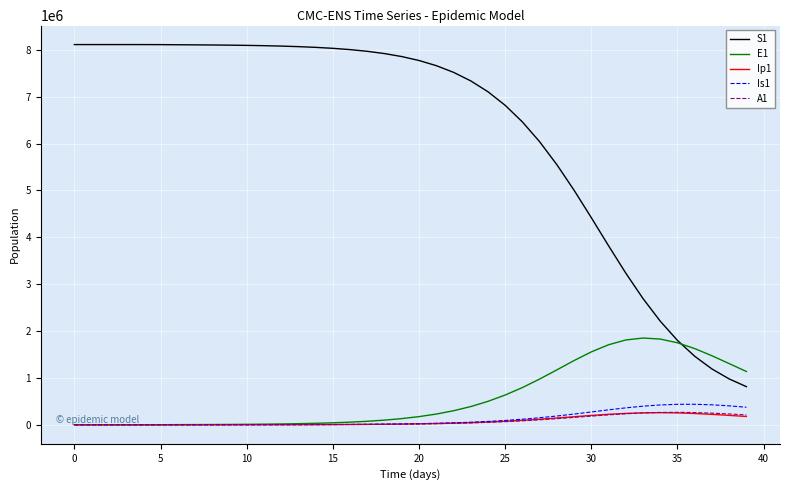

What is the maximum value shown in the chart?

8114268.8